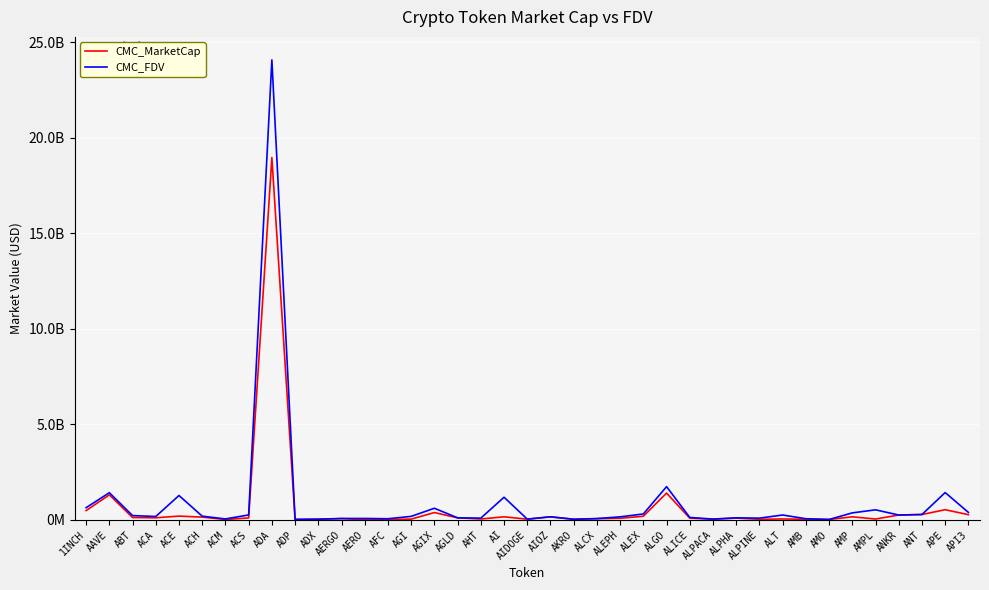

Where does the CMC_MarketCap series first go above 83459162?

1INCH